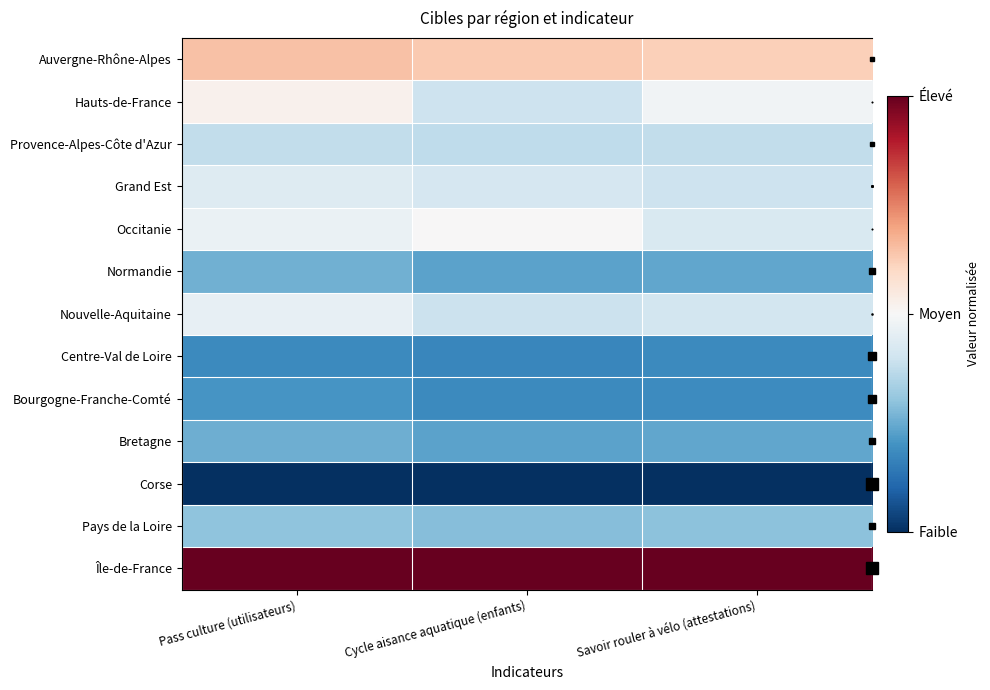

What is the total value across all series at Pass culture (utilisateurs)?

-2.8